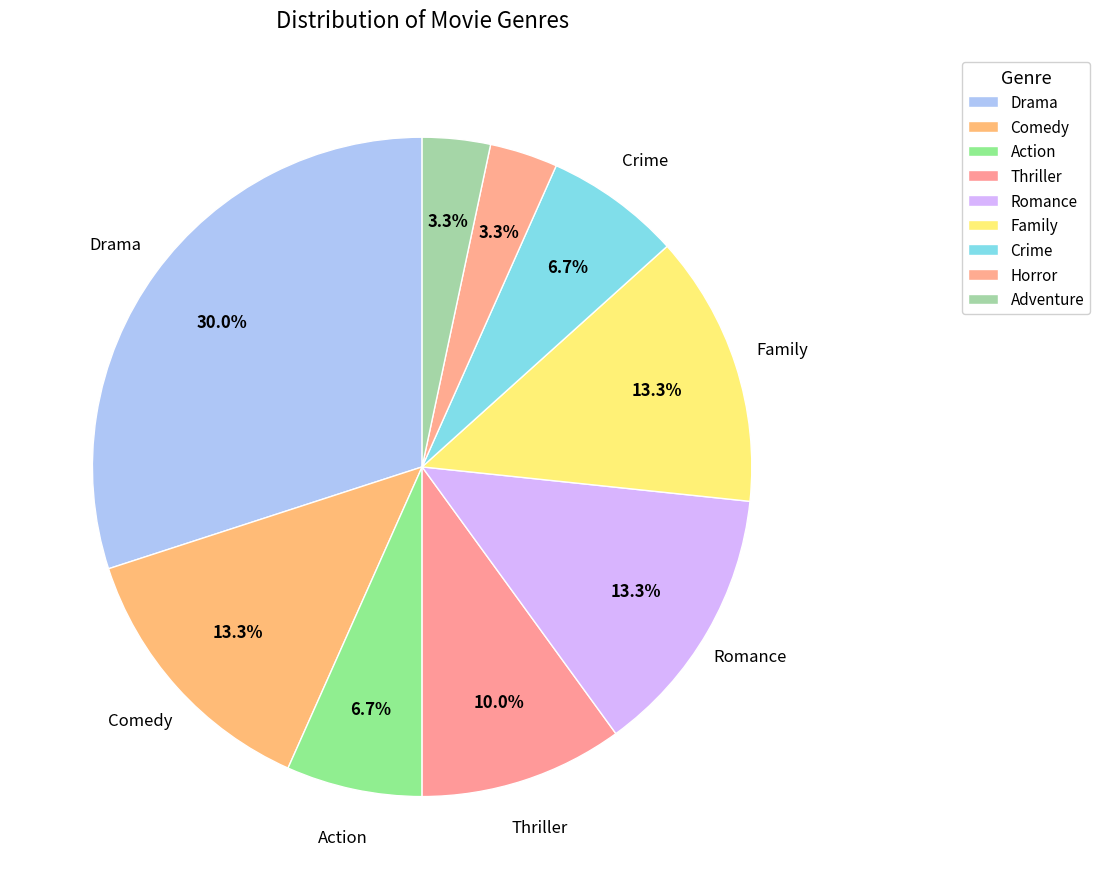

Rank the categories by value from lowest to highest.

Horror, Adventure, Action, Crime, Thriller, Comedy, Romance, Family, Drama